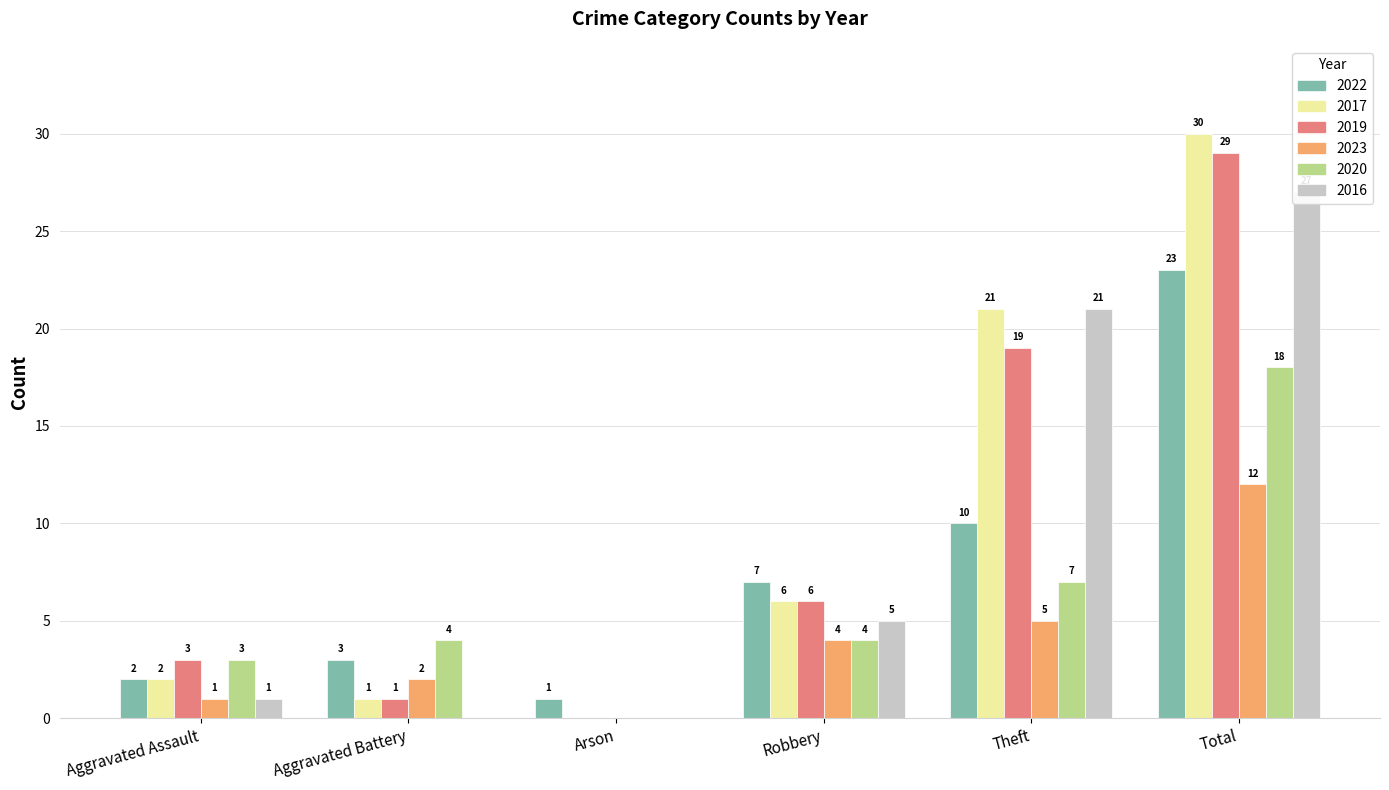

What is the sum of all 2020 values?

36